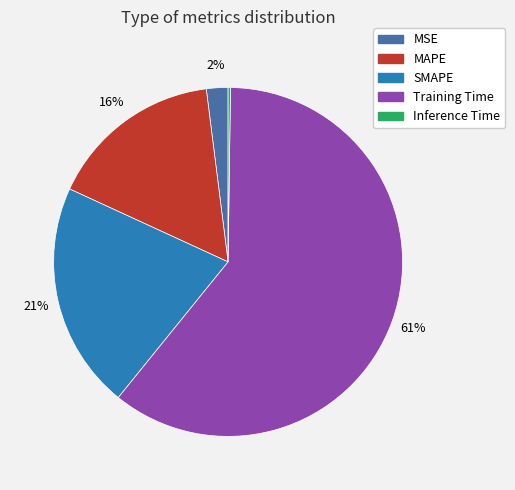

To the nearest percent, what is the average slice percentage?

20%